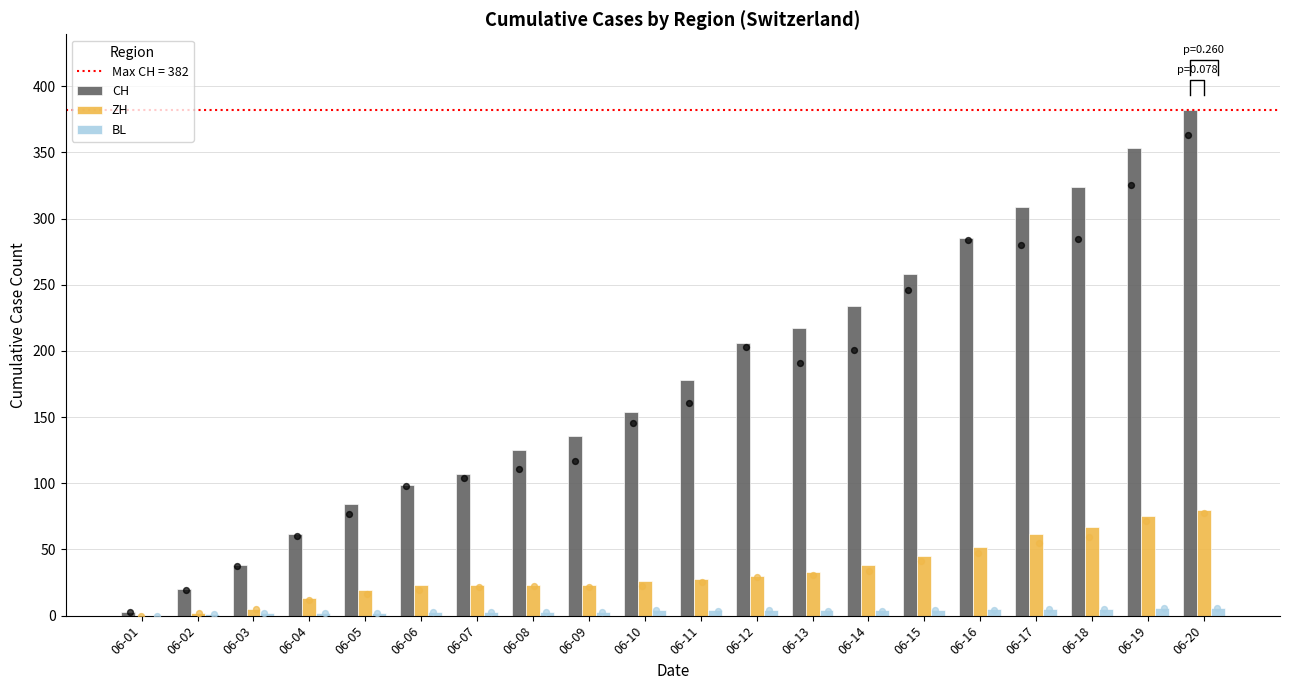

At which category is the sum across all series the highest?

06-20